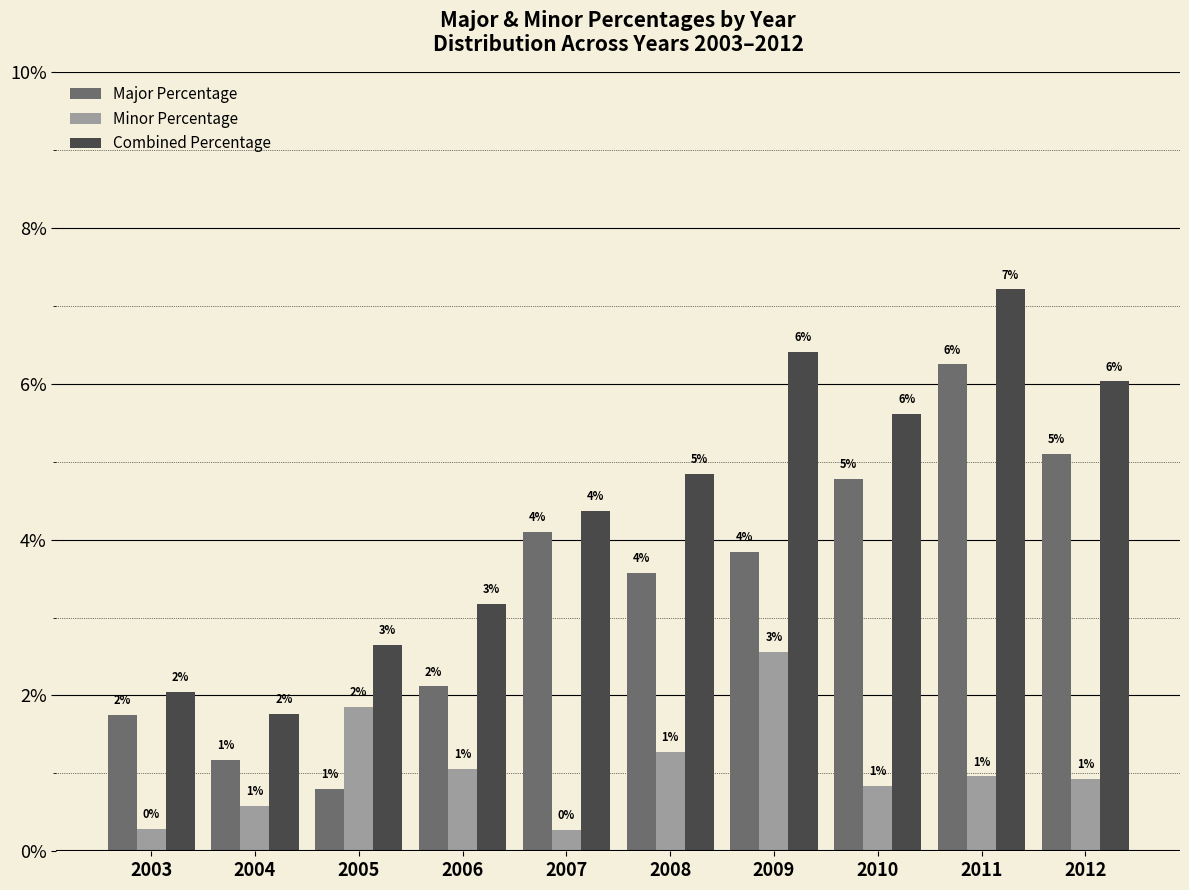

Are the bars grouped side by side (vs. stacked)?

Yes